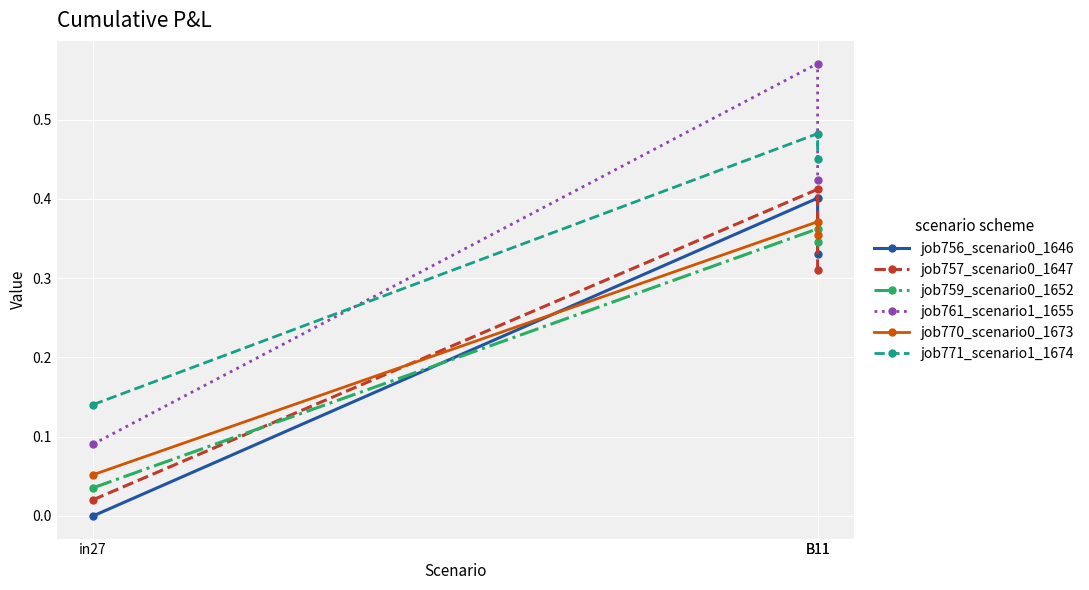

Reading left to right, what are all the values shown in this chart?

job756_scenario0_1646: 0.0	0.4	0.3
job757_scenario0_1647: 0.0	0.4	0.3
job759_scenario0_1652: 0.0	0.4	0.3
job761_scenario1_1655: 0.1	0.6	0.4
job770_scenario0_1673: 0.1	0.4	0.4
job771_scenario1_1674: 0.1	0.5	0.5